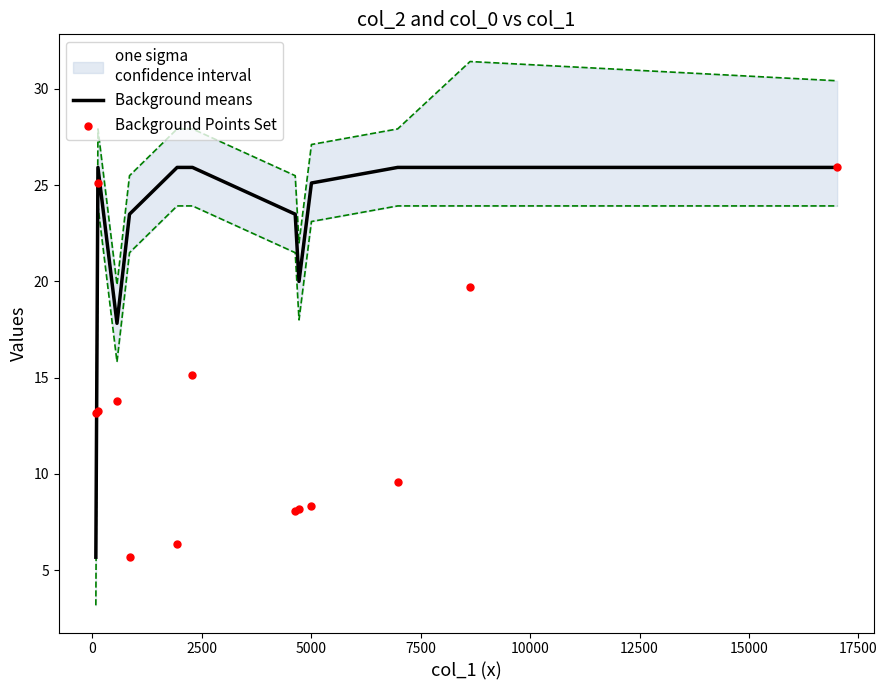

What are all the series names shown in the legend?

Background means, Background Points Set